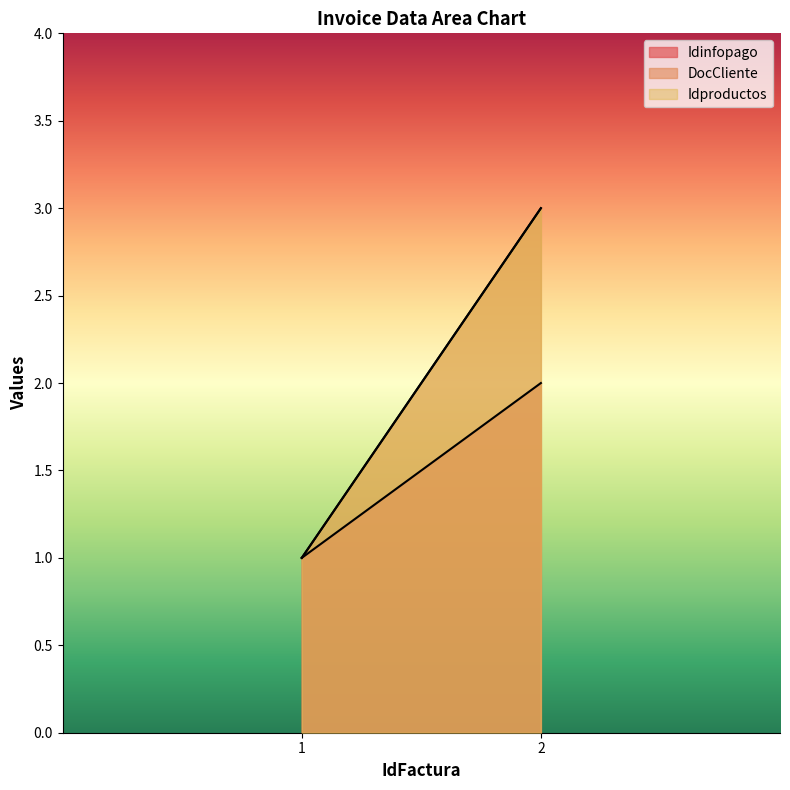

Between 2 and 1, which is larger?

2